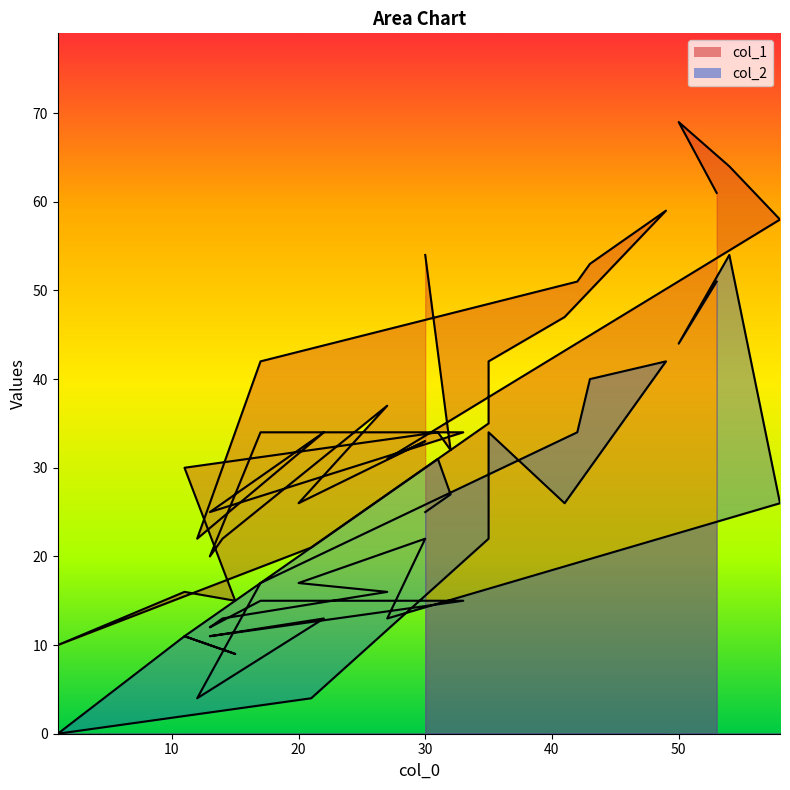

List the series in order of their peak value, lowest first.

col_2, col_1